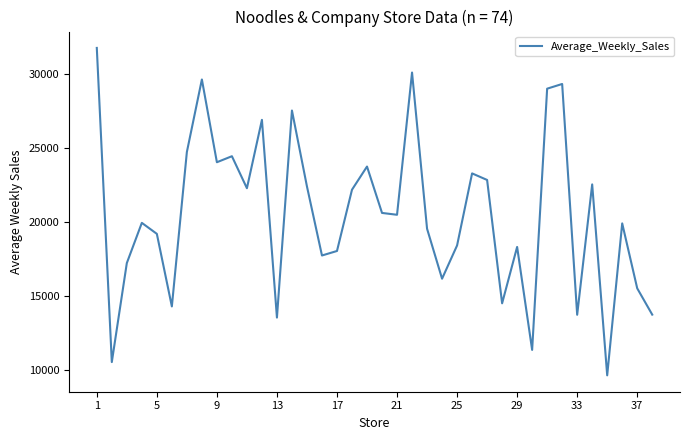

What is the minimum value shown in the chart?

9614.6